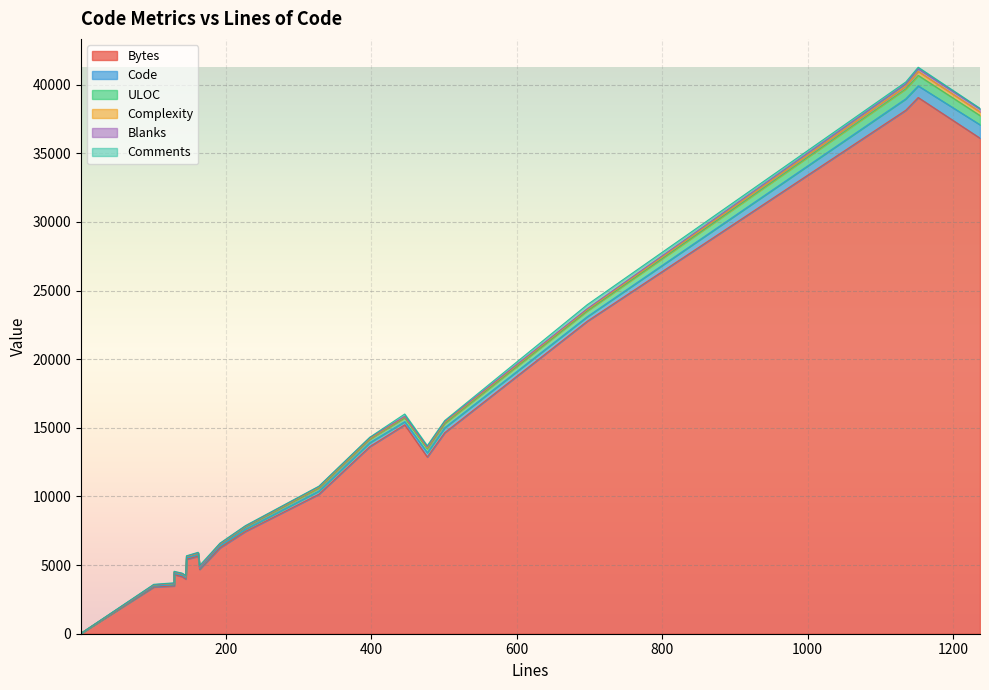

Which series changed the most between 1237 and 446?

Bytes